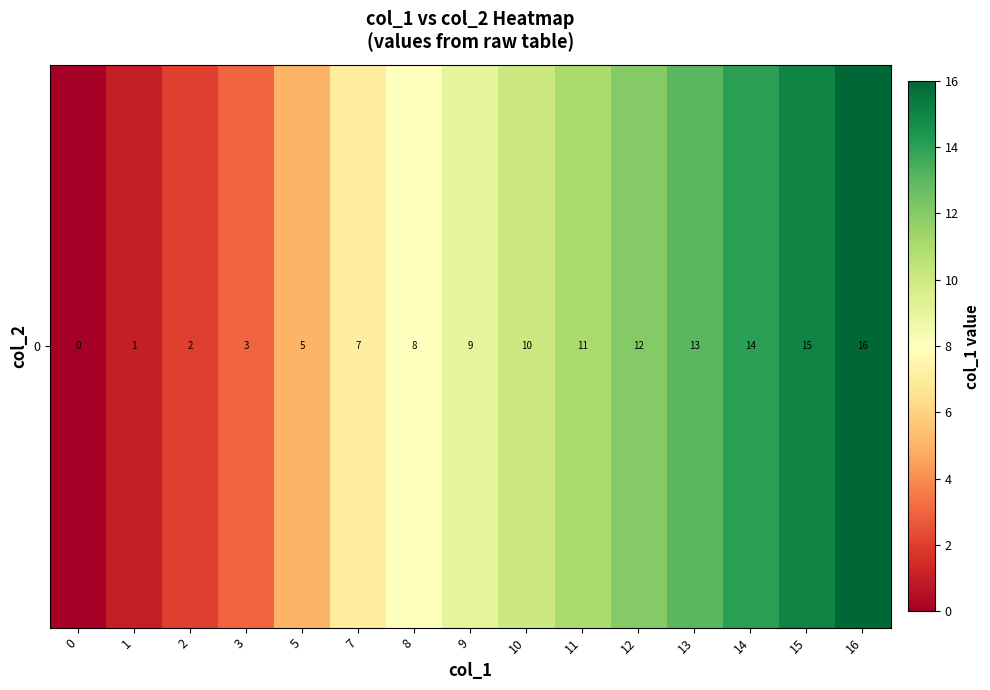

What is the difference between the maximum and minimum values?

16